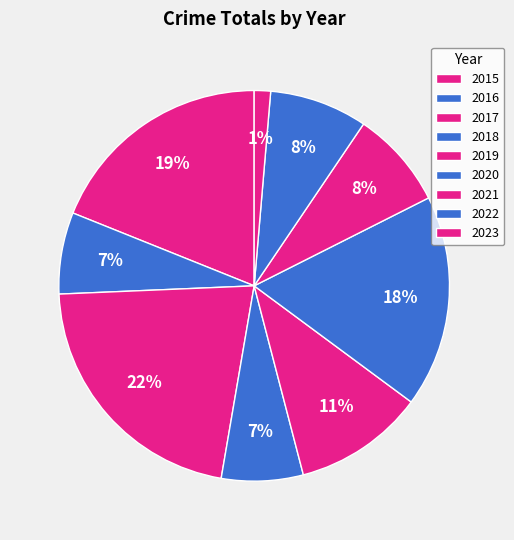

To the nearest percent, what portion does 2023 represent?

1%